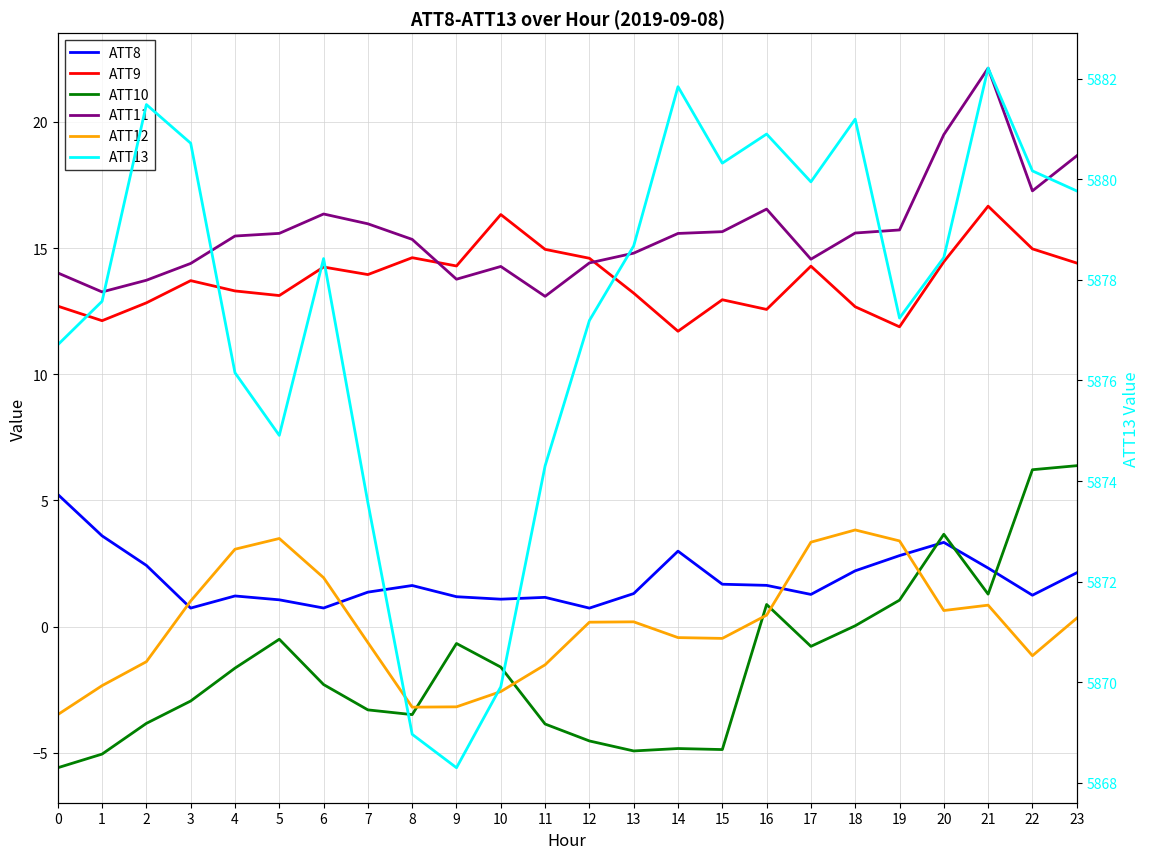

Is it true that ATT12 equals 0.2 at 12?

True